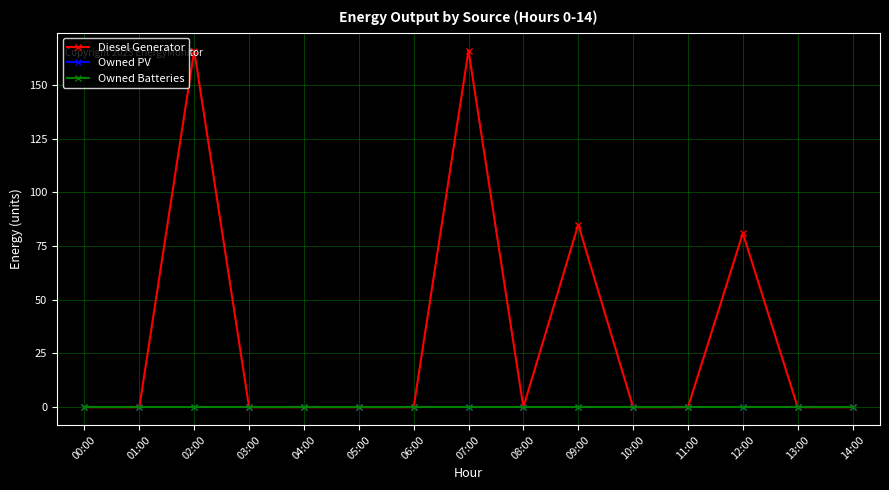

Which category has the lowest value across all series?

00:00